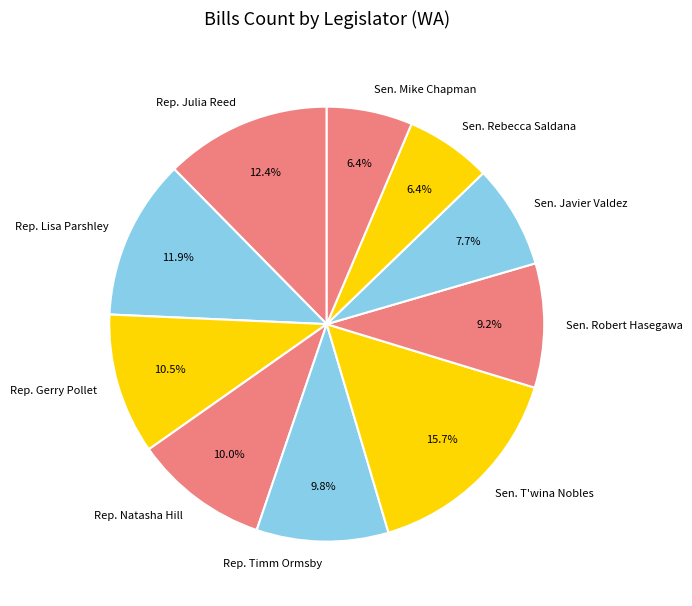

Count the number of slices in the pie.

10